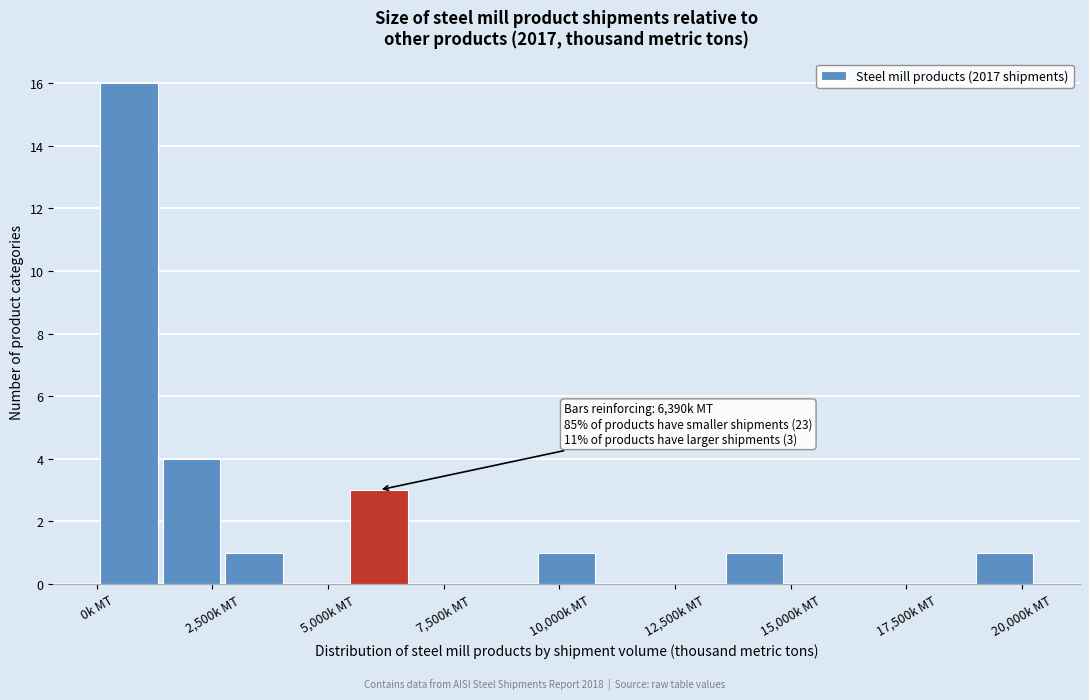

Around what value on the x-axis is the tallest bar? Give the approximate position of its centre, as read against the axis.

500